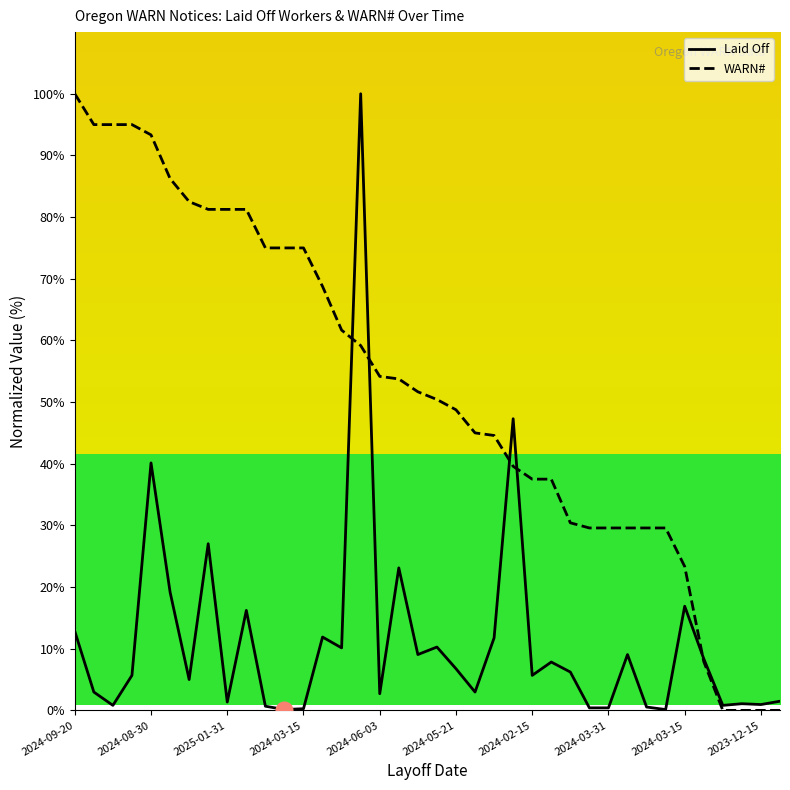

Where is Laid Off nearest to the value 50?

23